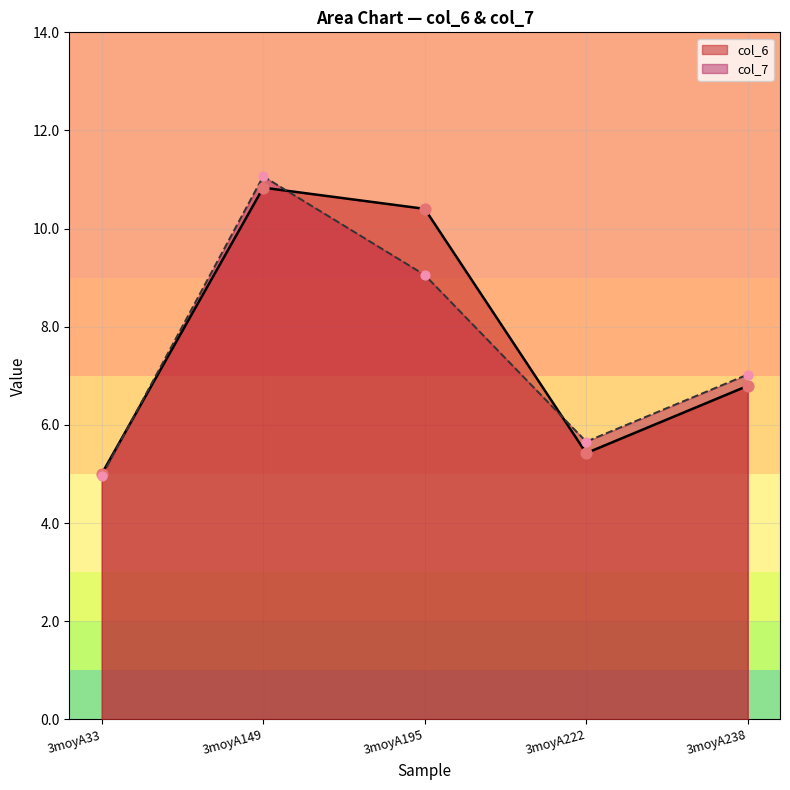

Which series has the widest spread of Y values?

col_7